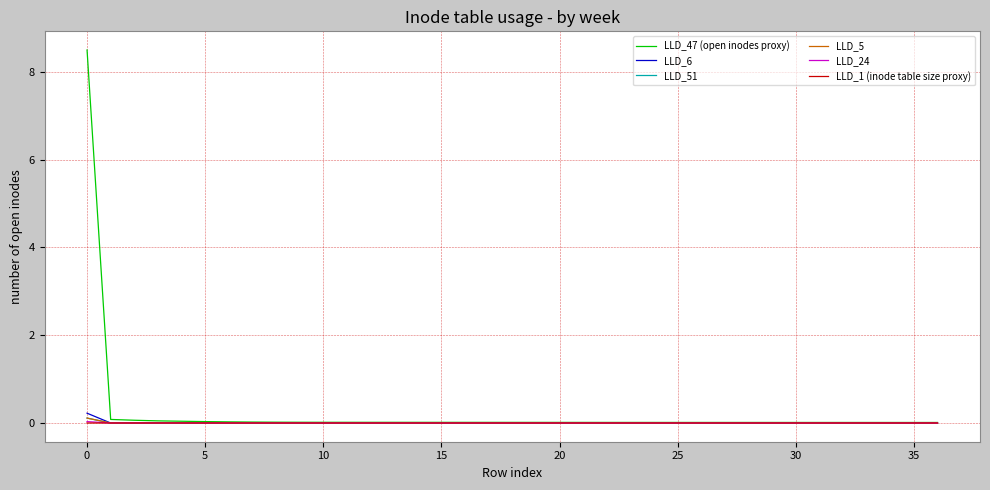

What is the maximum value shown in the chart?

8.5